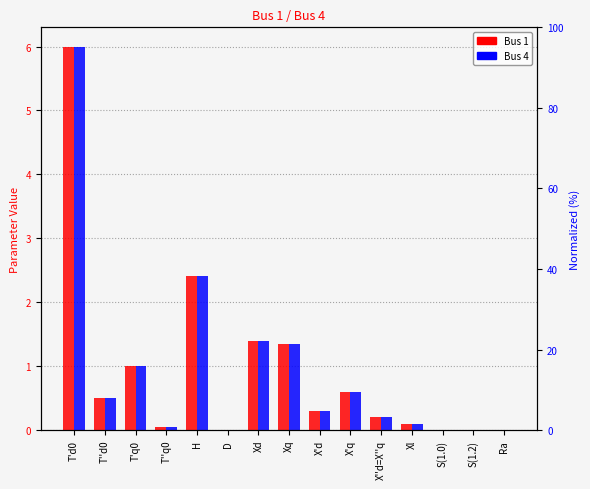

Between Xd and X''d=X''q, which series saw the biggest shift?

Bus 1